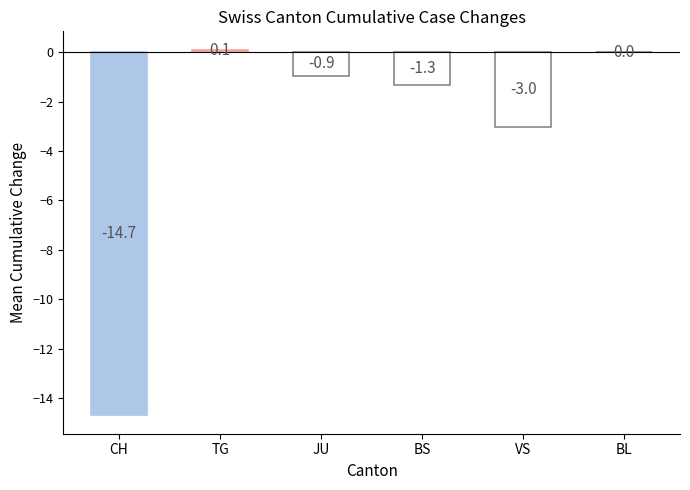

Where does the data first go above 0?

TG